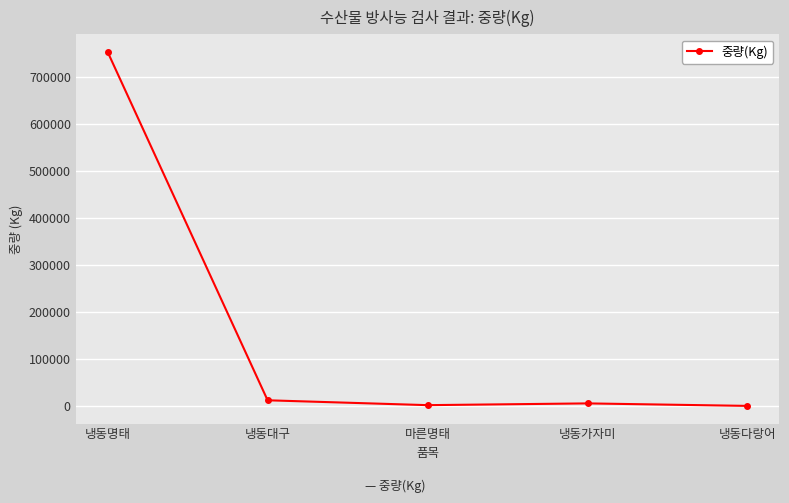

Is it true that the value at 마른명태 is 2686?

True